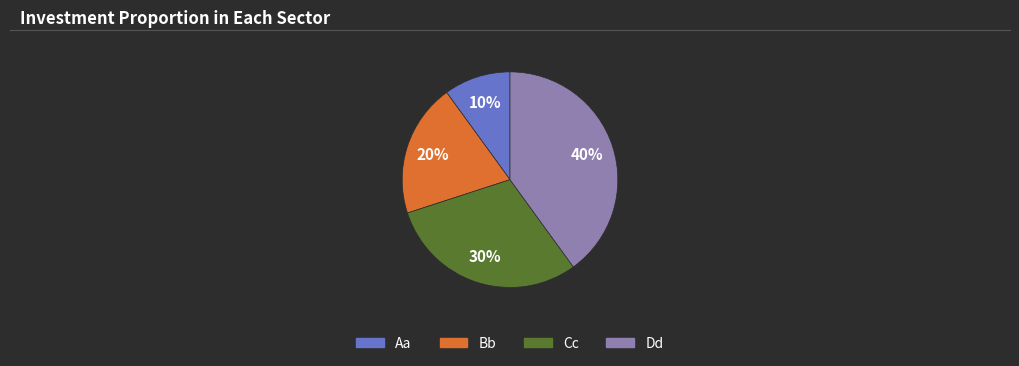

Count the number of slices in the pie.

4